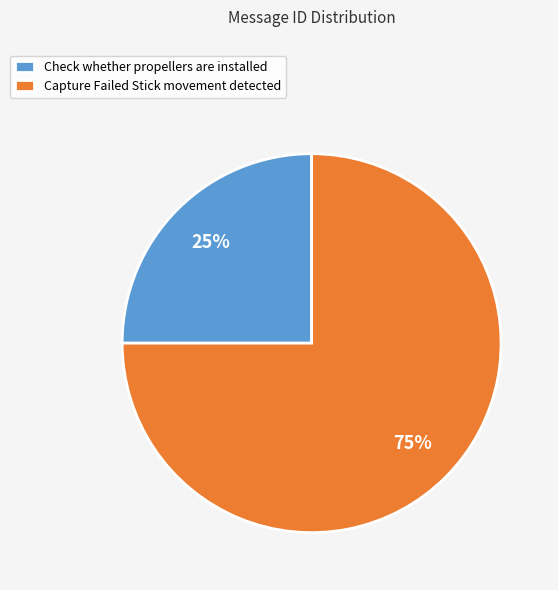

To the nearest percent, what percentage of the pie is Check whether propellers are installed?

25%